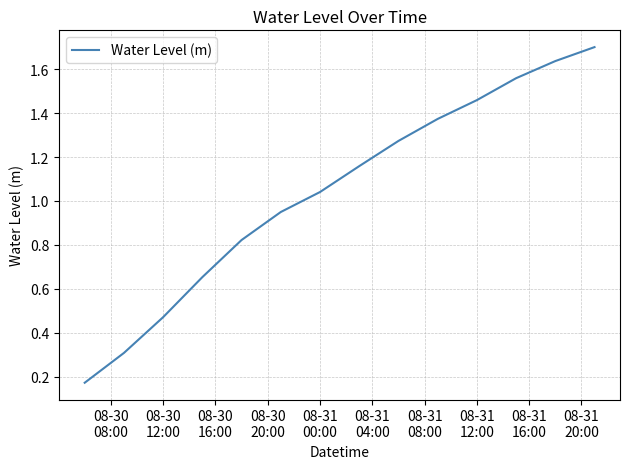

What is the maximum value shown in the chart?

1.7